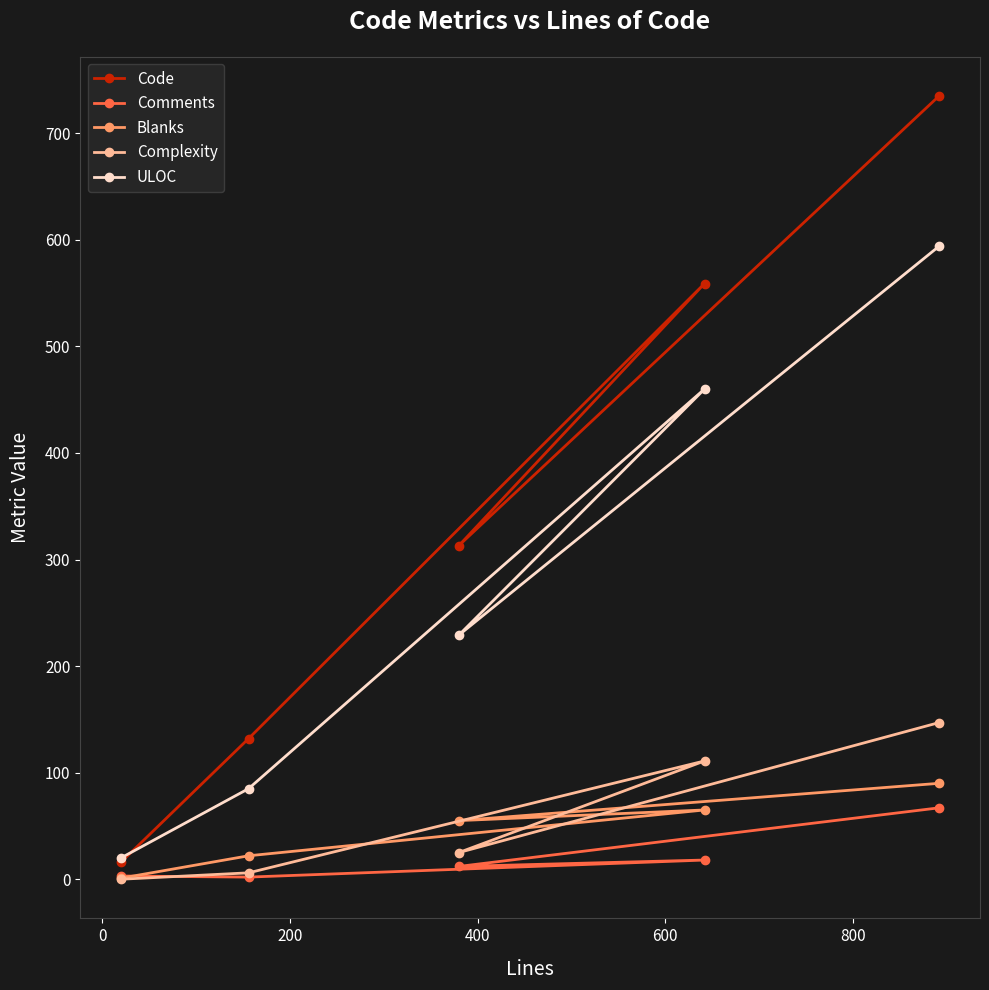

Rank the series by their maximum value, from highest to lowest.

Code, ULOC, Complexity, Blanks, Comments